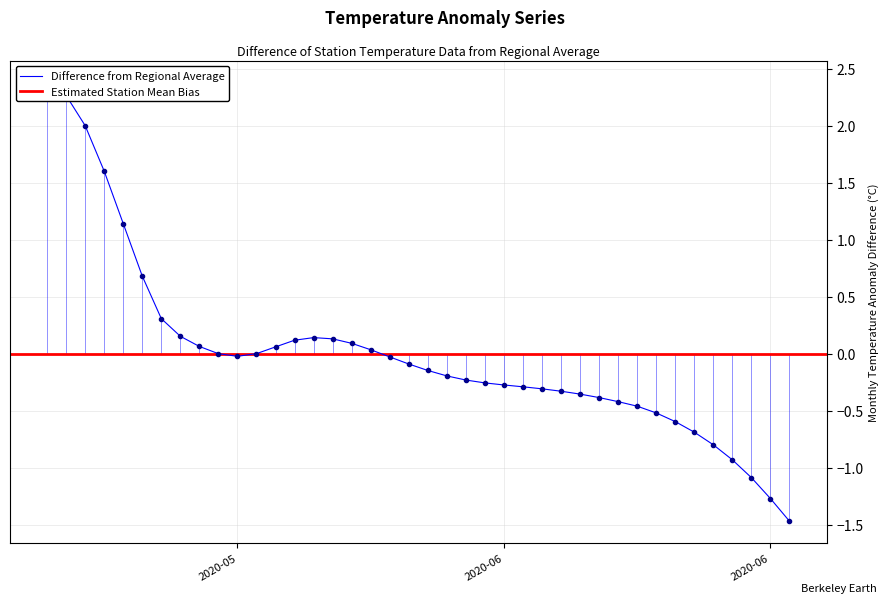

At which label does the data first exceed 0?

2020-05-09